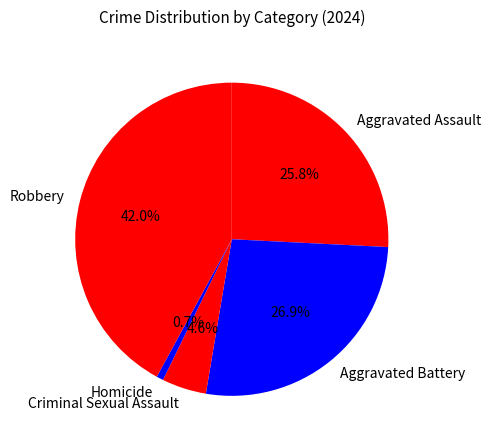

Which slice is the smallest?

Homicide